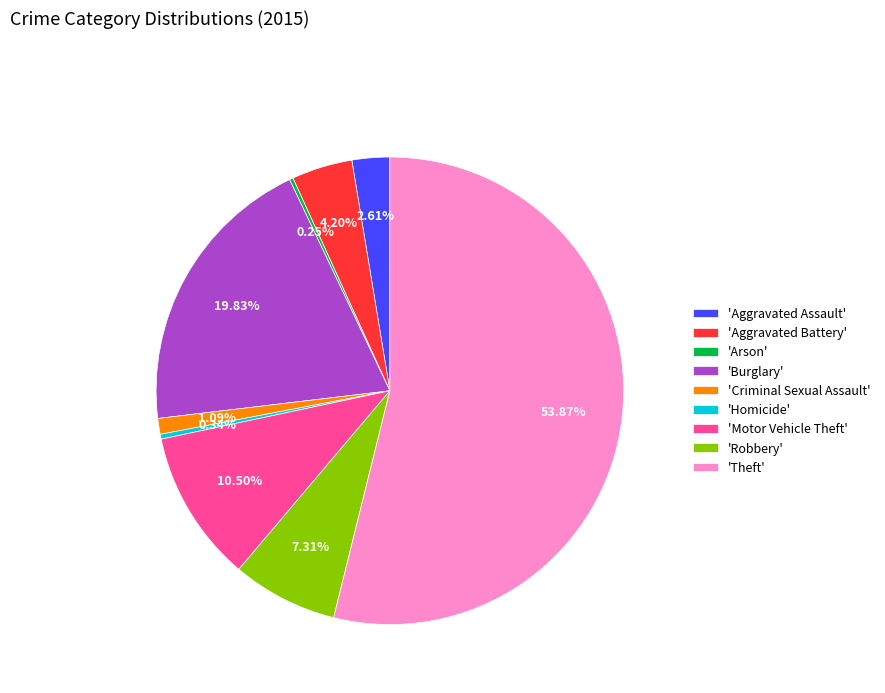

What is the ratio of the value at 'Robbery' to the value at 'Burglary'?

0.4